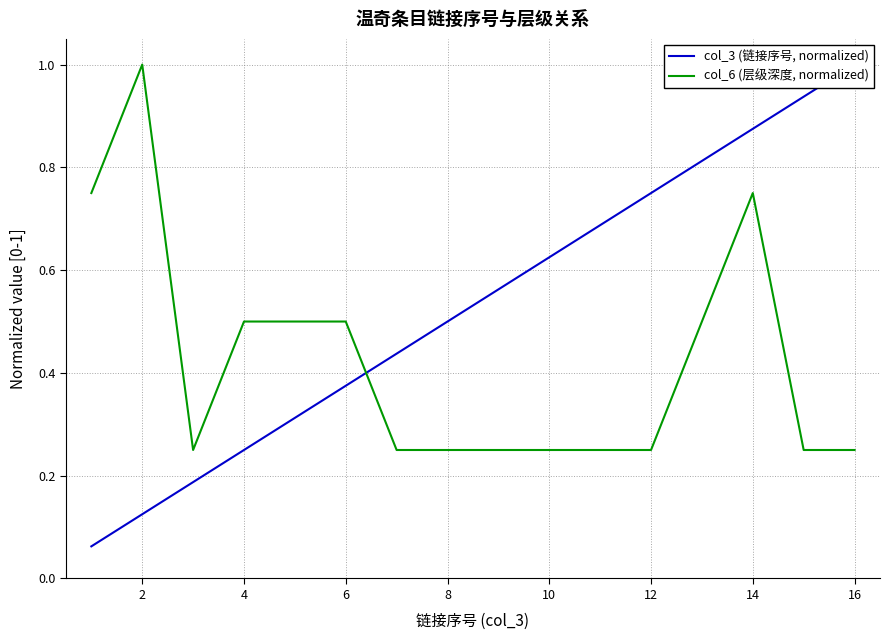

Which series has the widest spread of values?

col_3 (链接序号, normalized)